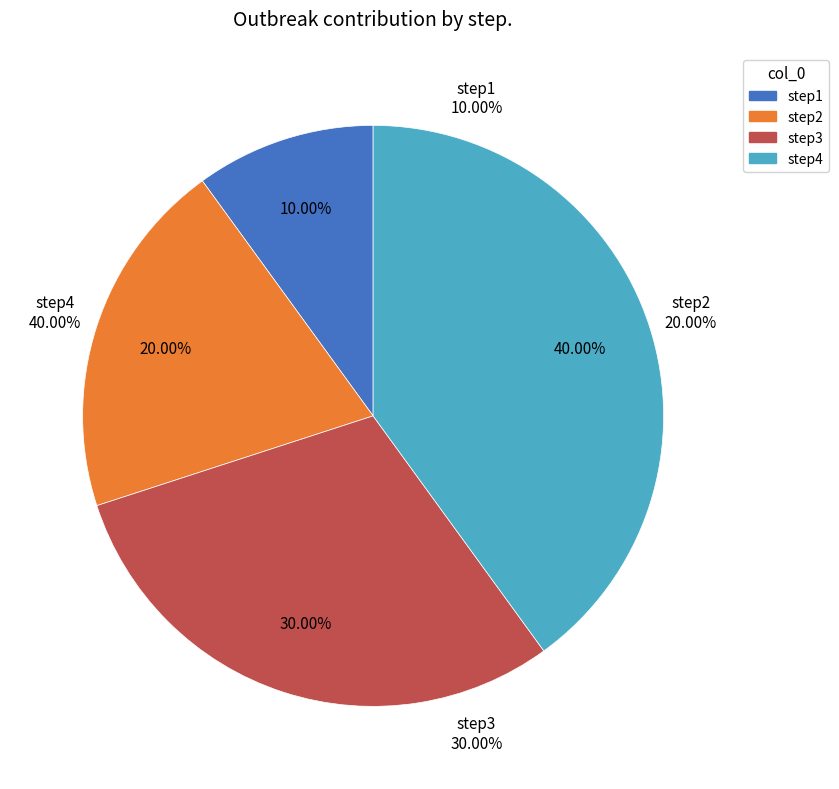

True or false: step4 accounts for 48% of the total.

False